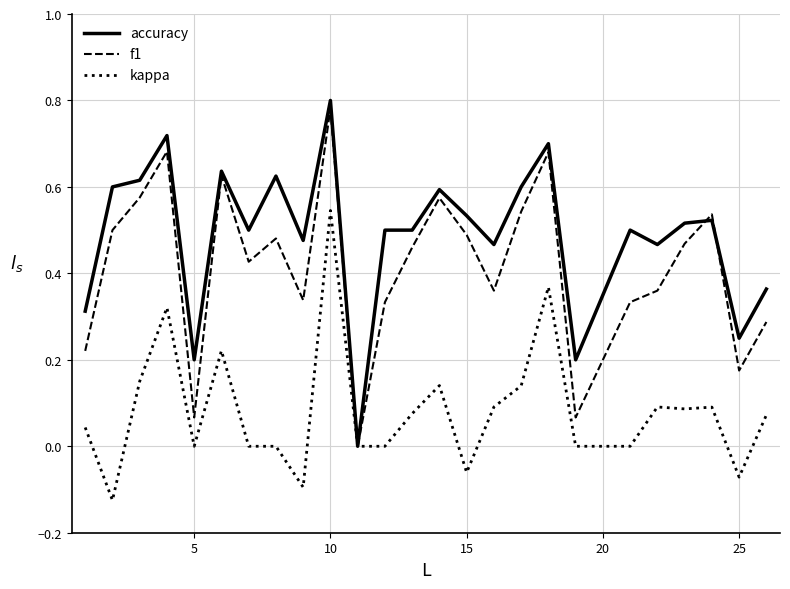

List the series in order of their overall mean, highest first.

accuracy, f1, kappa